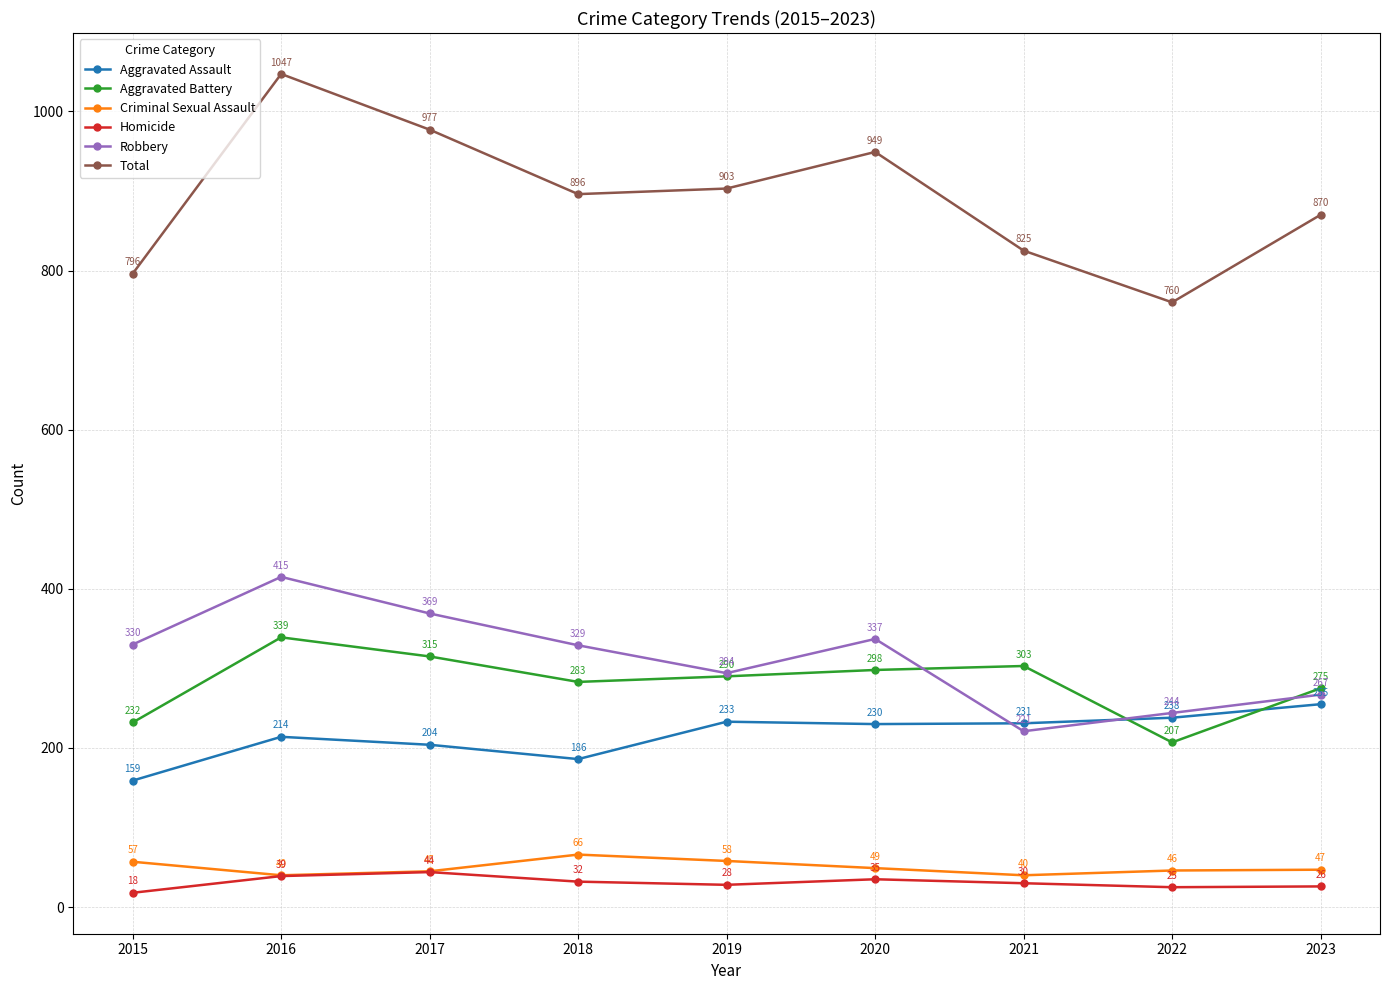

Reading right to left, list all the values displayed in this chart.

Aggravated Assault: 255	238	231	230	233	186	204	214	159
Aggravated Battery: 275	207	303	298	290	283	315	339	232
Criminal Sexual Assault: 47	46	40	49	58	66	45	40	57
Homicide: 26	25	30	35	28	32	44	39	18
Robbery: 267	244	221	337	294	329	369	415	330
Total: 870	760	825	949	903	896	977	1047	796